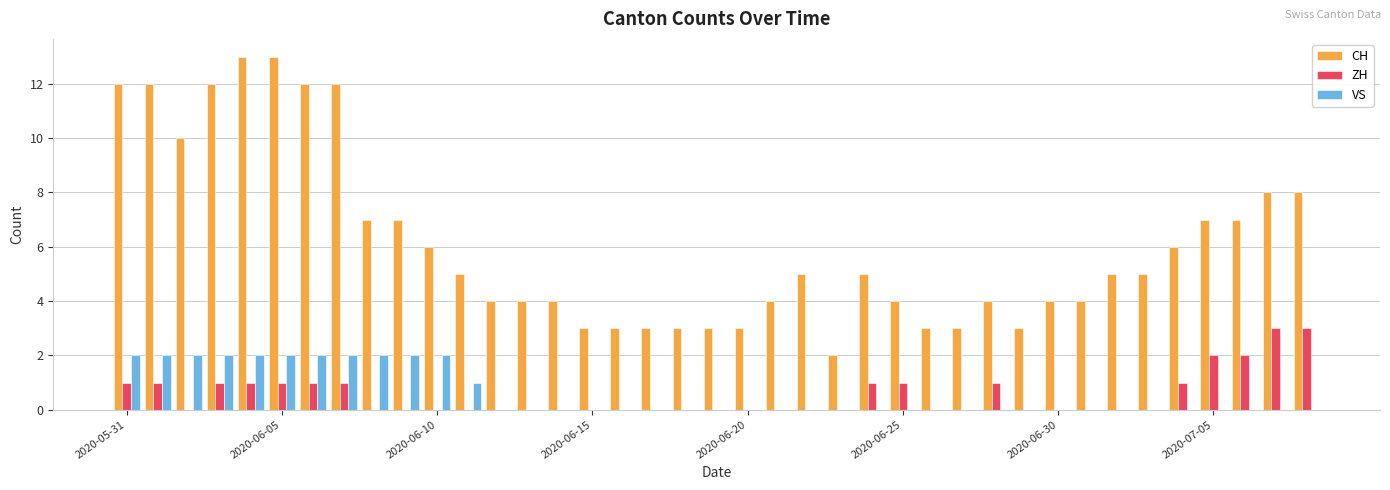

What is the greatest value displayed?

13